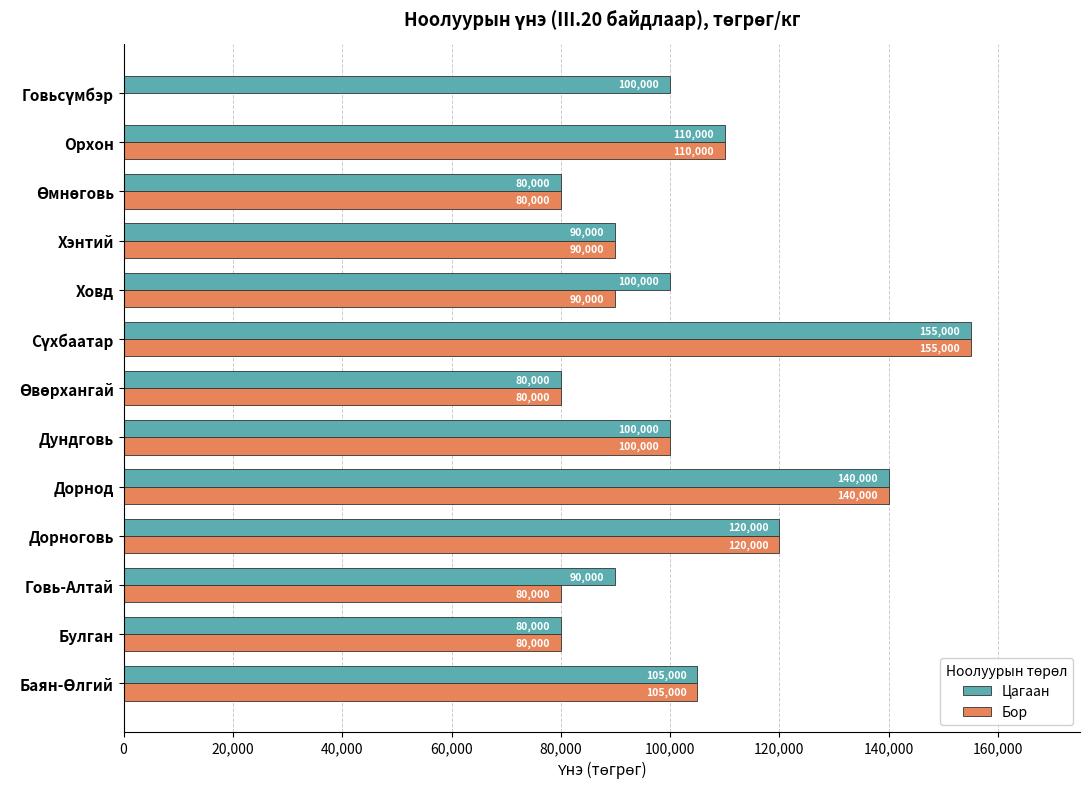

Read the Бор value at Хэнтий, to the nearest 50.

90000